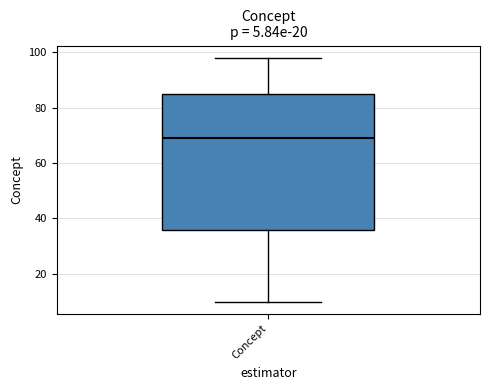

Where does the median line of the box for Concept sit on the y-axis? The values are not printed on the chart, so give them approximately, as read against the axis.

70